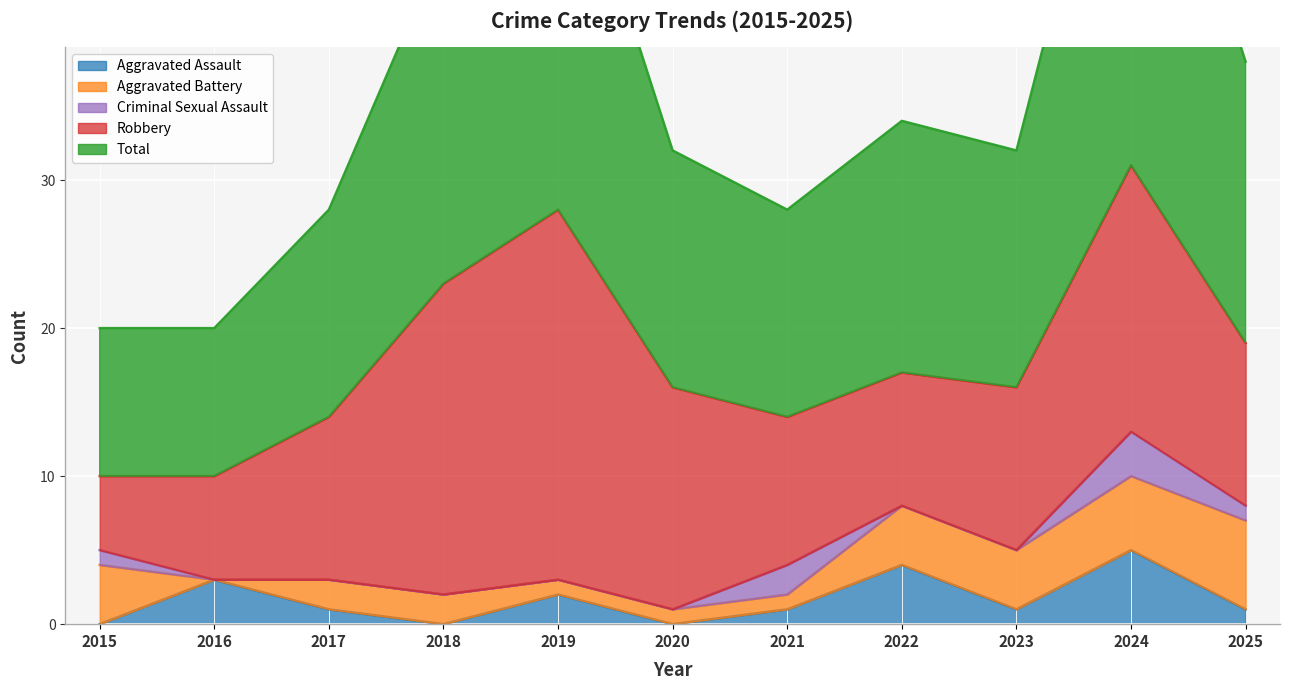

Is the value of Robbery at 2020 greater than the value of Criminal Sexual Assault at 2020?

Yes